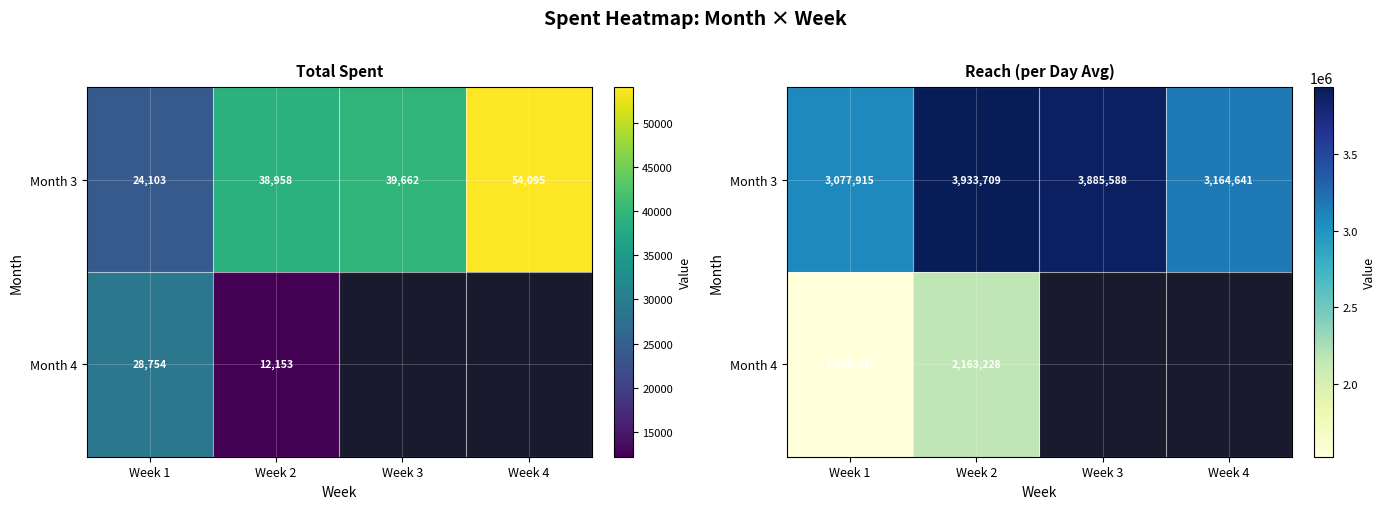

At how many categories does at least one series exceed 3807698?

2